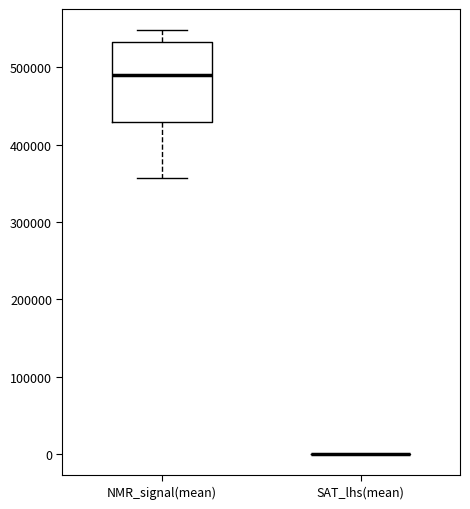

Reading left to right, transcribe this box plot: for each box, give where its median line is, the range the box spans, and where its two whiskers end, as read against the y-axis. The values are not printed on the chart, so give them approximately, as read against the axis.

NMR_signal(mean): median 490000, box 430000 to 530000, whiskers 360000 to 550000
SAT_lhs(mean): box collapsed to a line at 0, whiskers 0 to 0